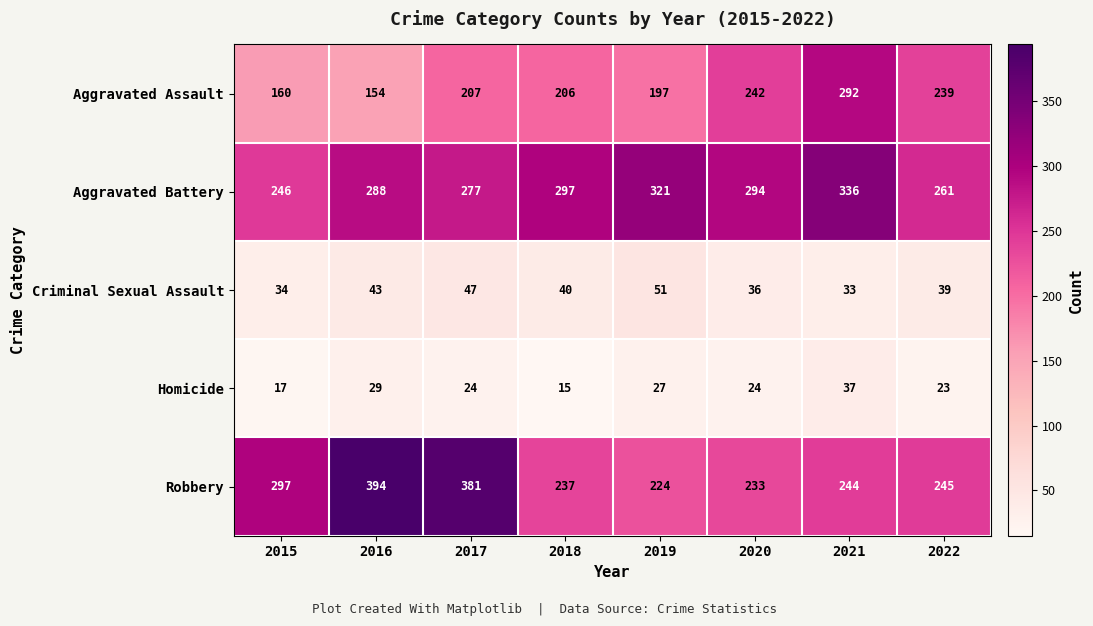

What is the average value of the Criminal Sexual Assault series?

40